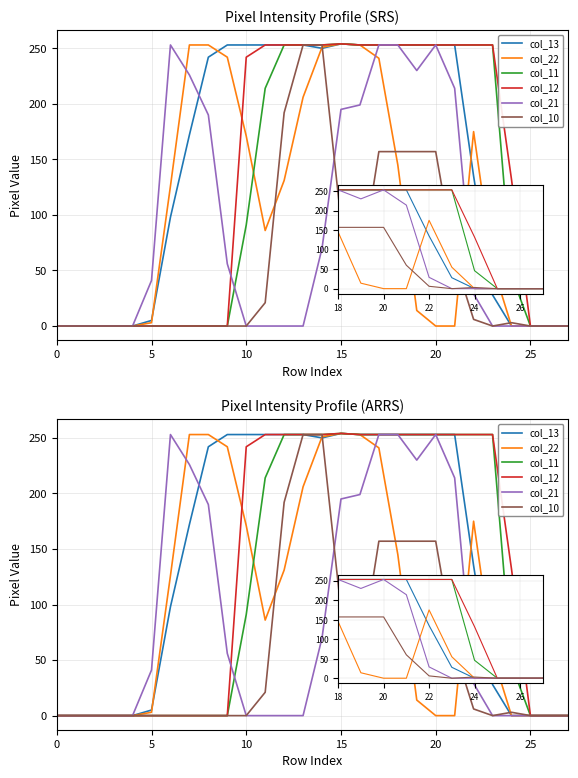

How many series are shown in this chart?

6